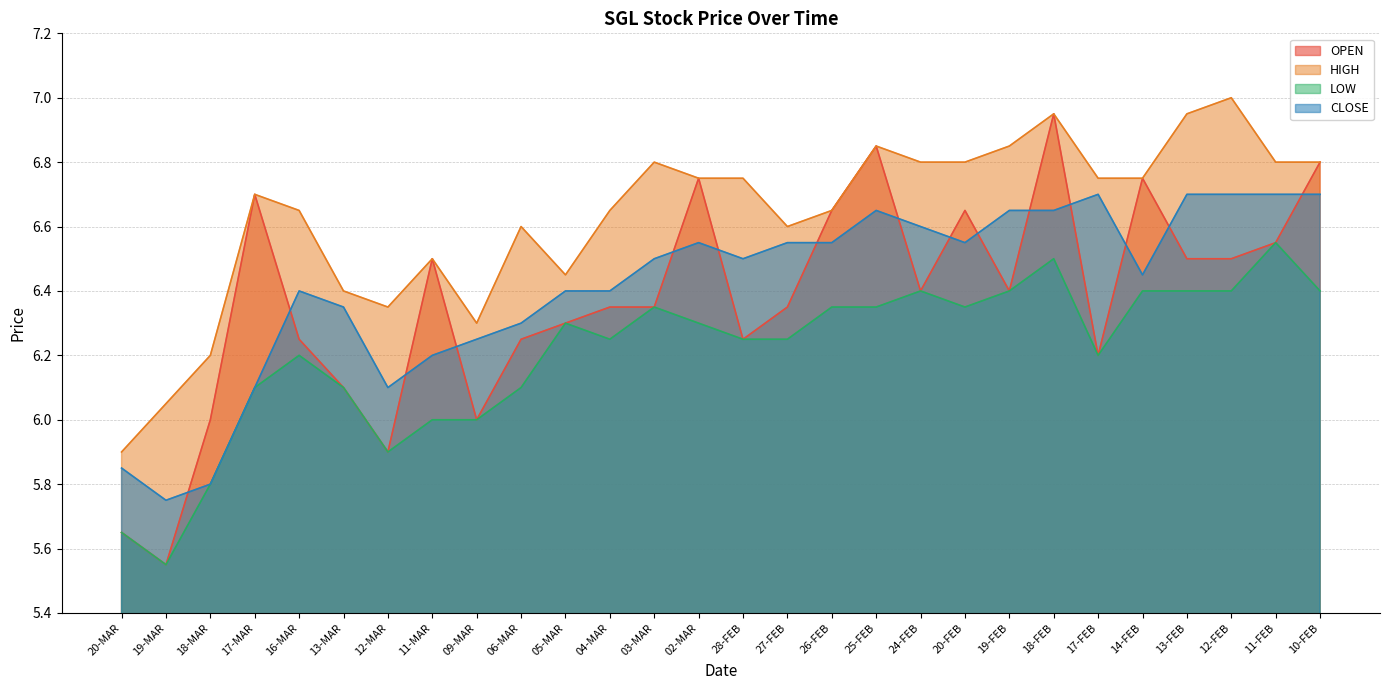

What is the label of the 24th point from the left?

14-FEB